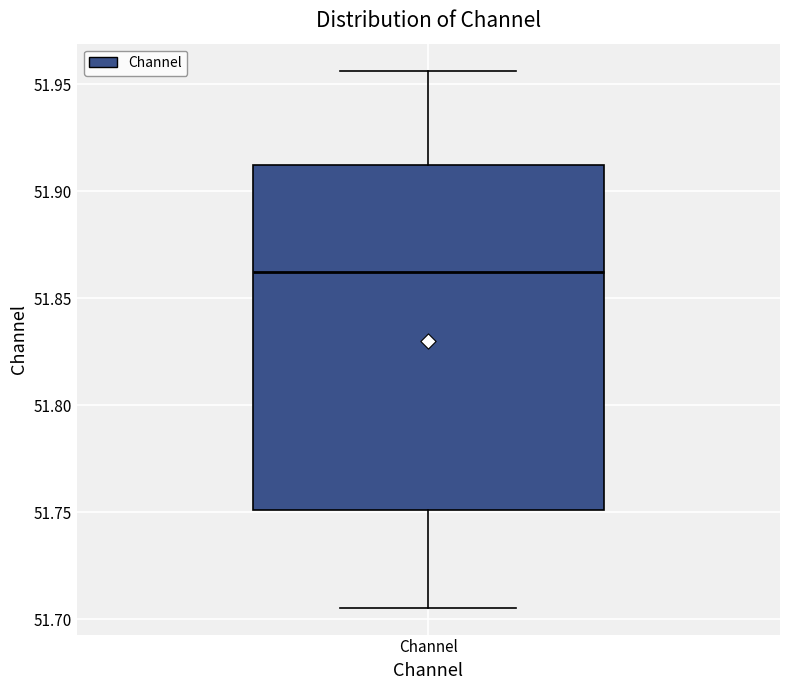

Where is the lower edge of the box for Channel on the y-axis? The values are not printed on the chart, so give them approximately, as read against the axis.

51.750